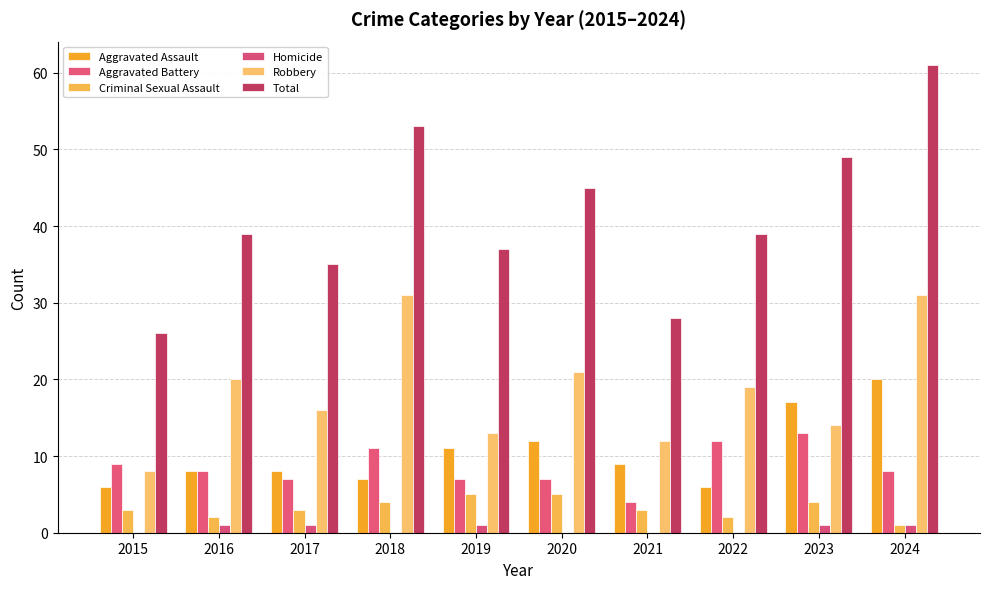

Rank the series at 2023 from highest to lowest value.

Total, Aggravated Assault, Robbery, Aggravated Battery, Criminal Sexual Assault, Homicide